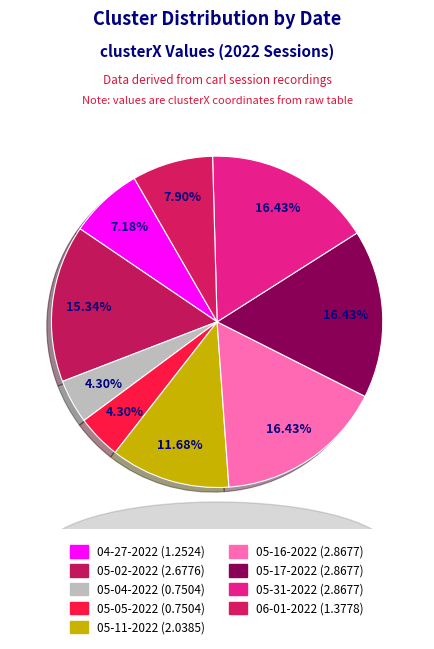

To the nearest percent, what is the difference between the largest and smallest slice percentages?

12%